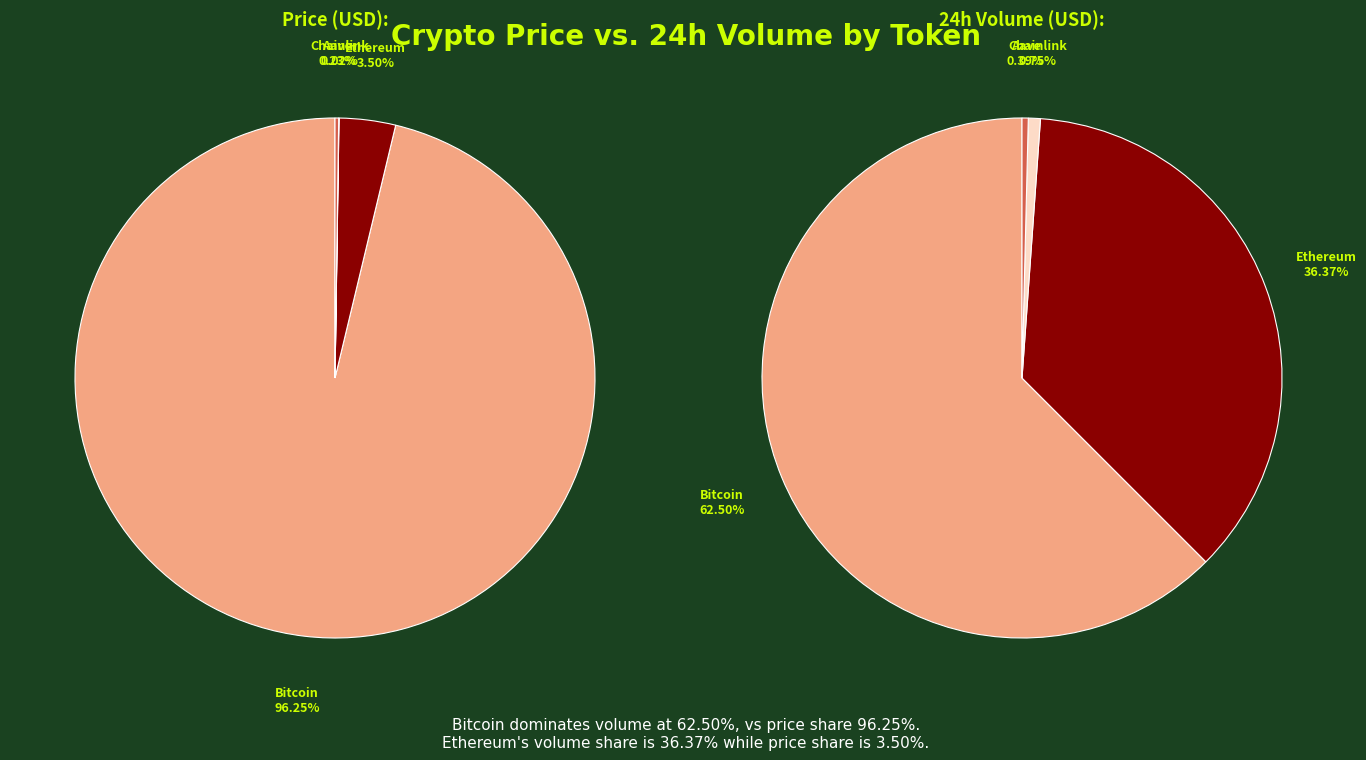

To the nearest percent, what is the difference between the largest and smallest slice percentages?

62%